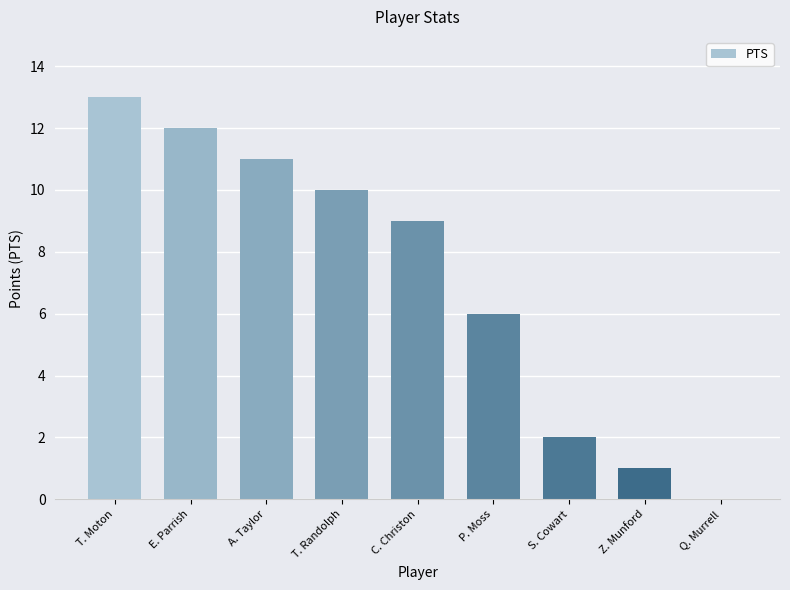

What is the ratio of the value at T. Randolph to the value at S. Cowart?

5.0